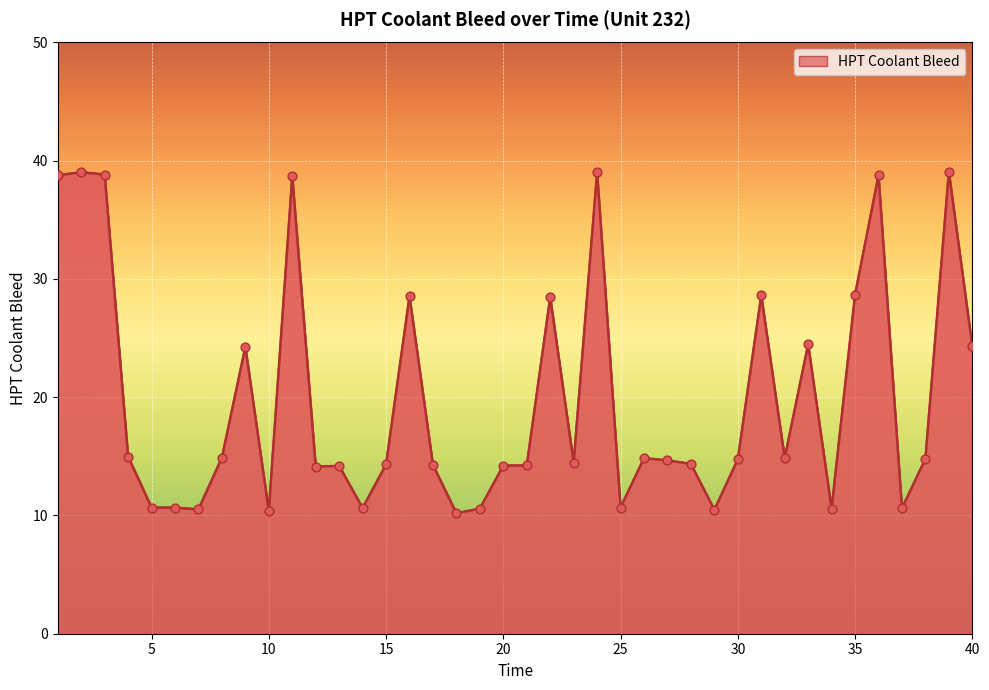

What is the minimum value shown in the chart?

10.2